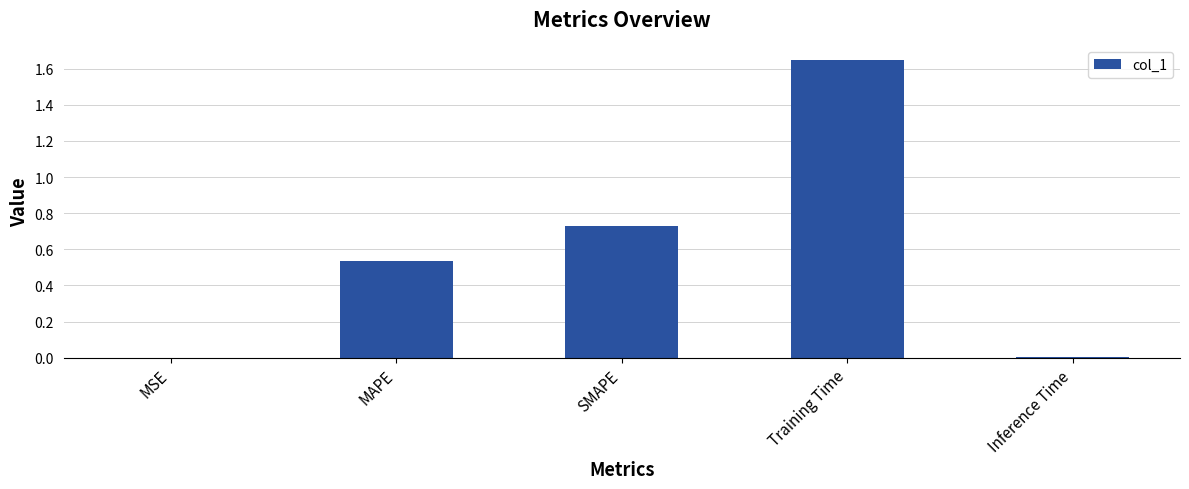

What is the sum of all values?

2.9